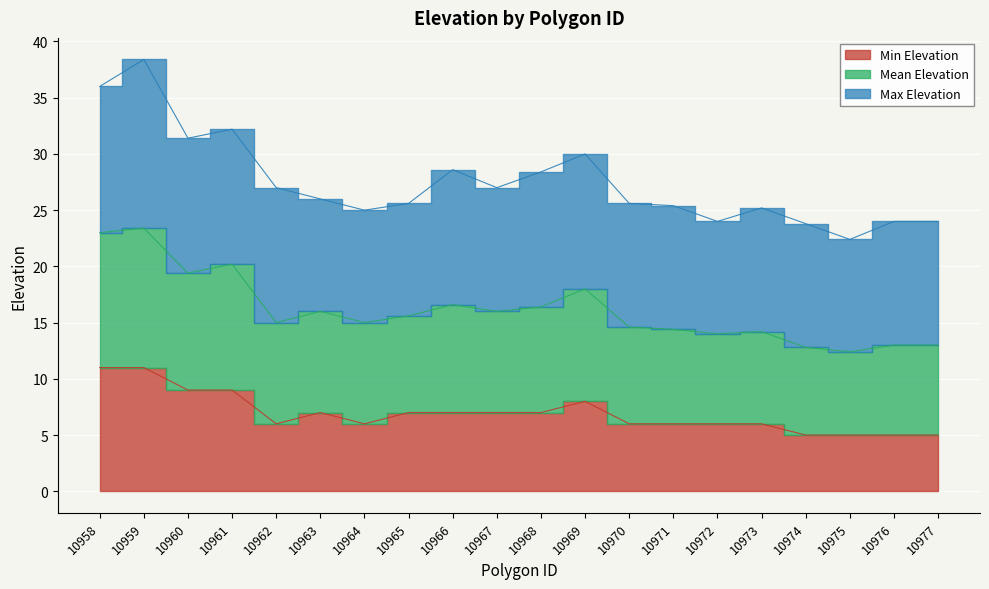

Count the number of categories in the chart.

20